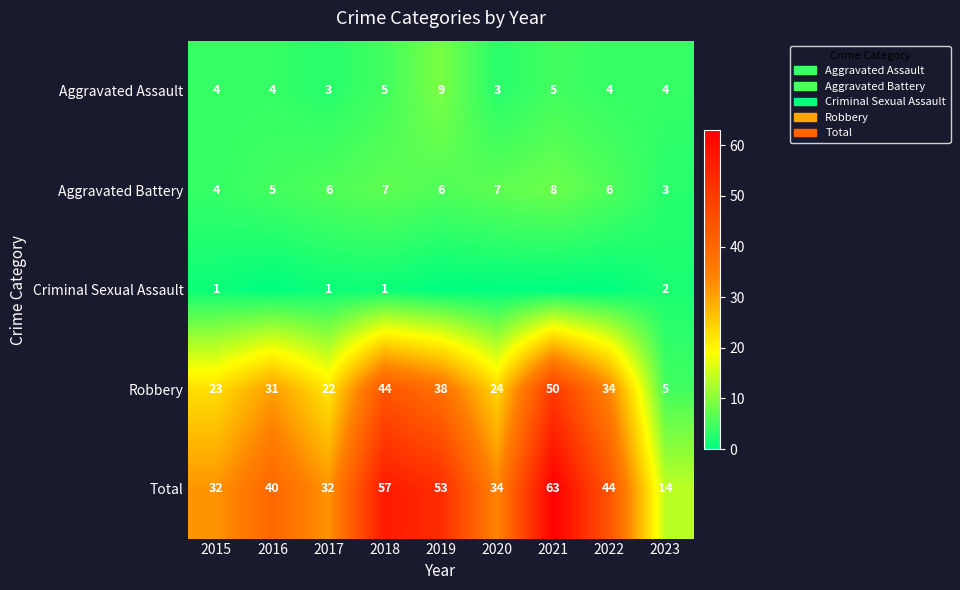

What value does the Aggravated Battery series have at 2018?

7